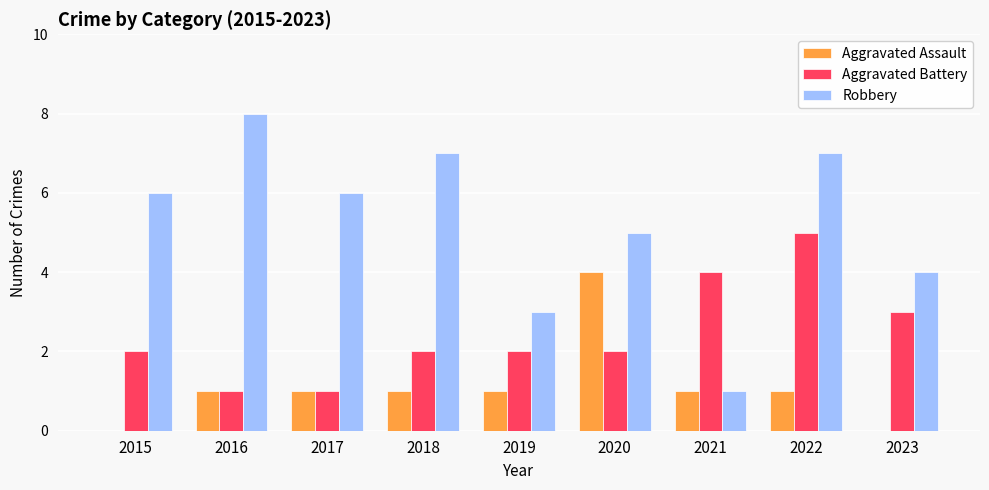

The Aggravated Battery series shows 5 at 2022. True or false?

True